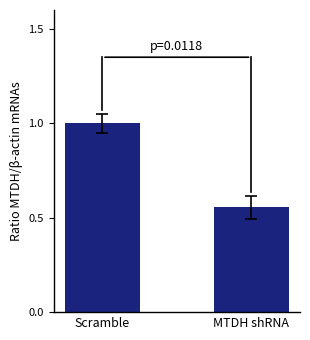

What is the average value?

0.8